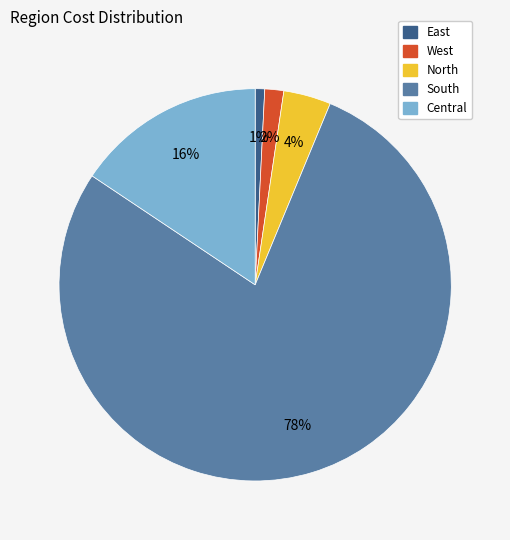

To the nearest percent, what percentage of the pie is East?

1%